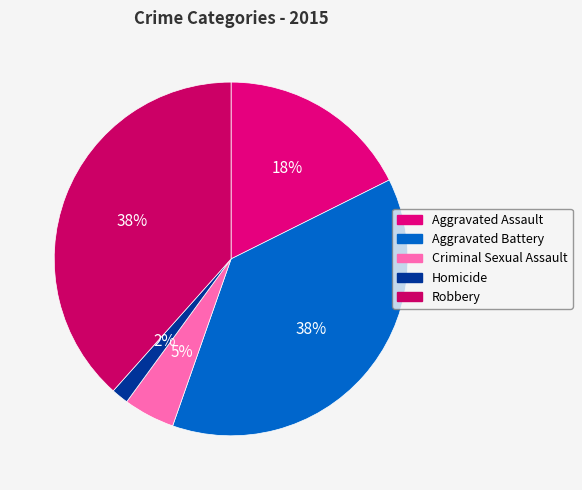

Which category has the smallest portion of the pie?

Homicide